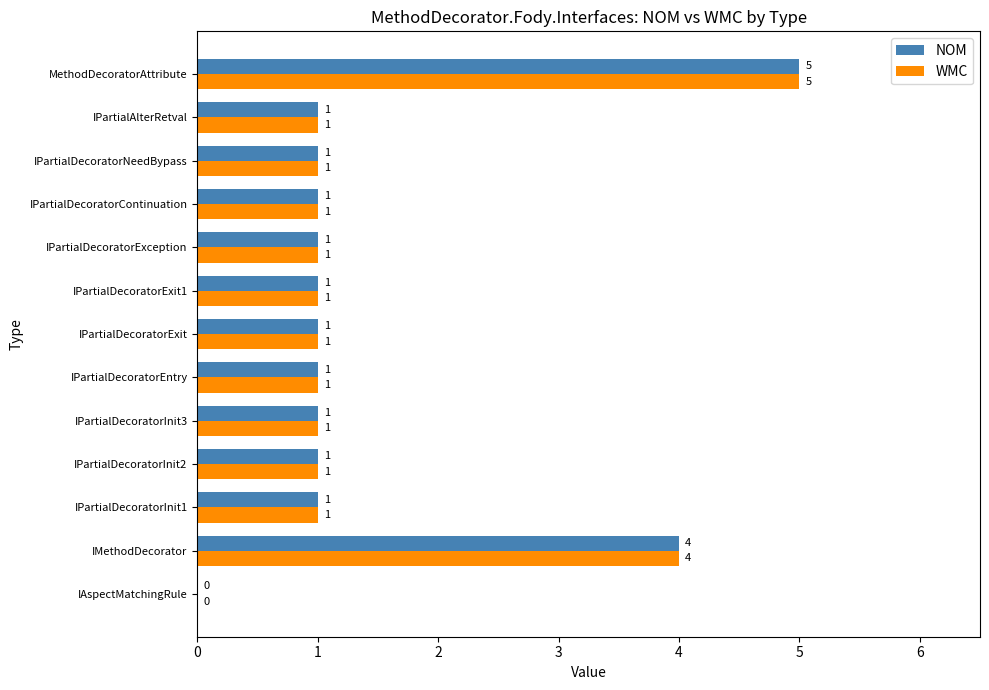

What is the sum of all NOM values?

19